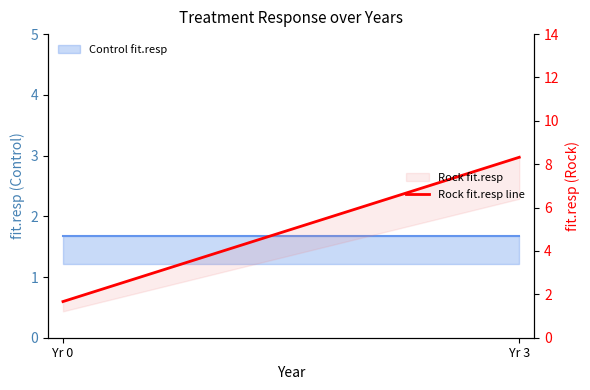

What is the minimum value shown in the chart?

1.7